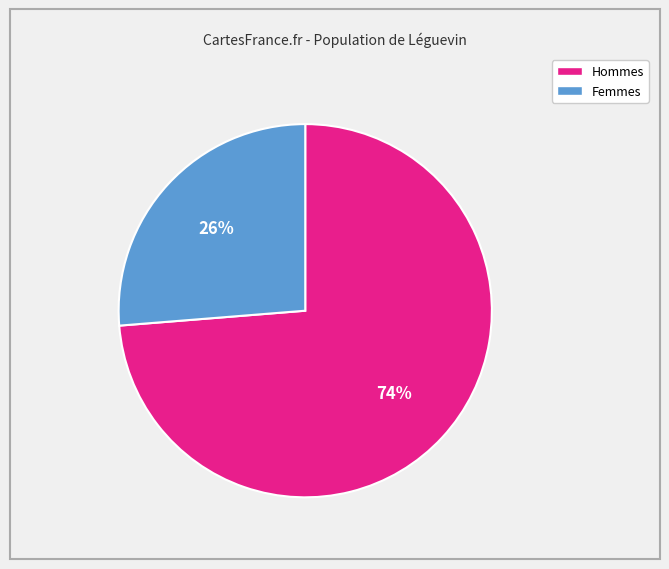

Is there a majority slice in this chart?

Yes